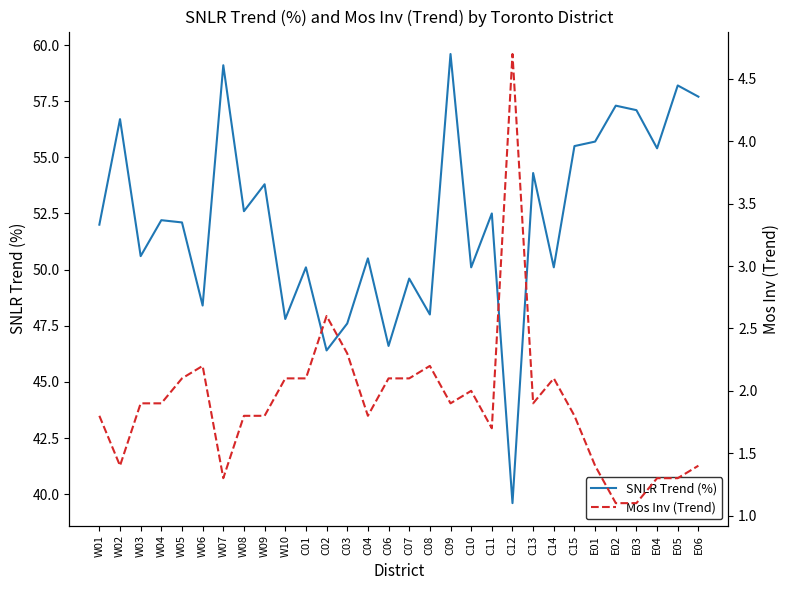

What is the smallest value displayed?

1.1